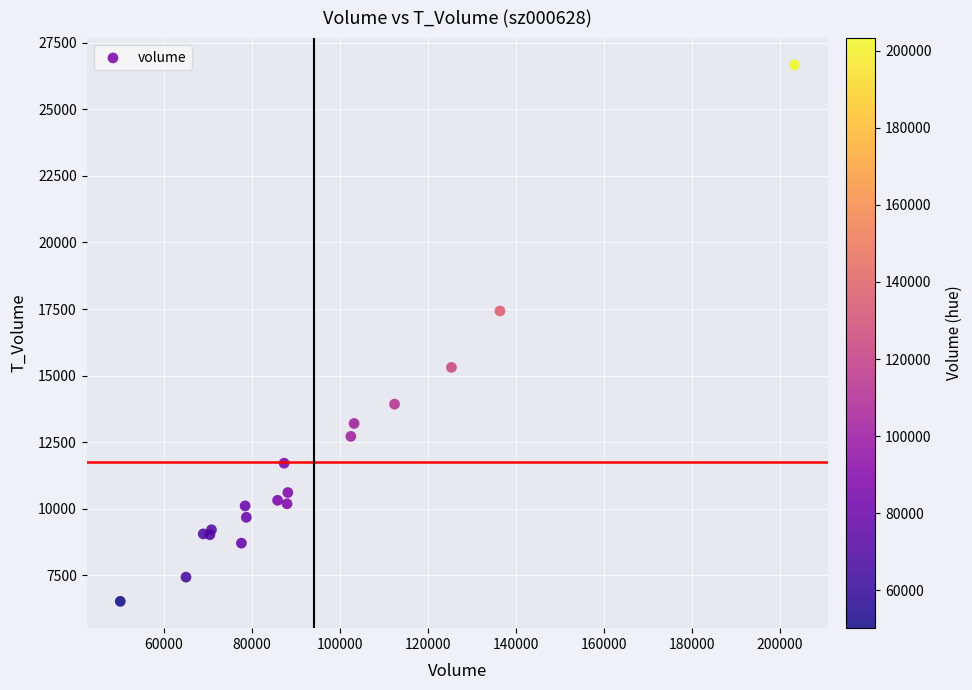

What Y value in the scatter plot is closest to 16595?

17427